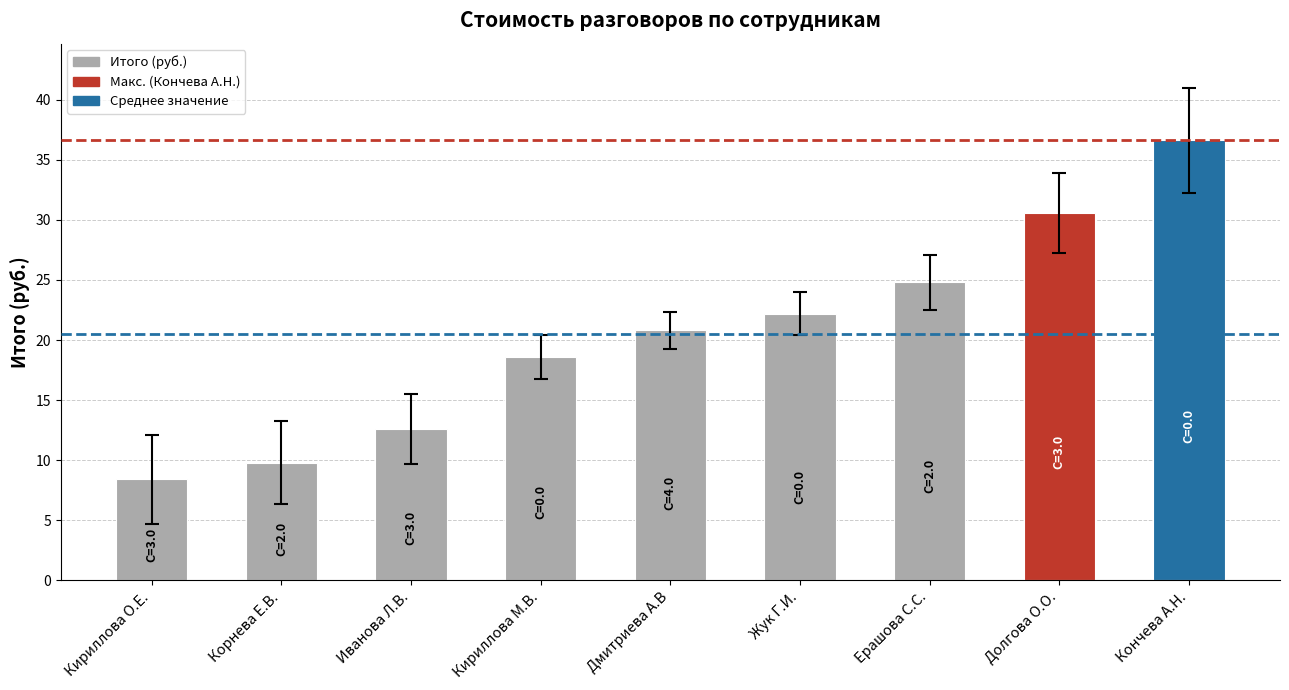

What is the label of the 3rd bar from the left?

Иванова Л.В.